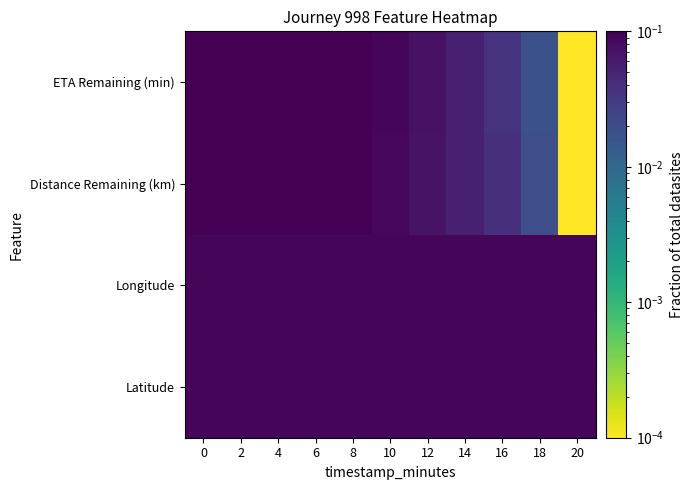

Which series has the largest total across all categories?

ETA Remaining (min)